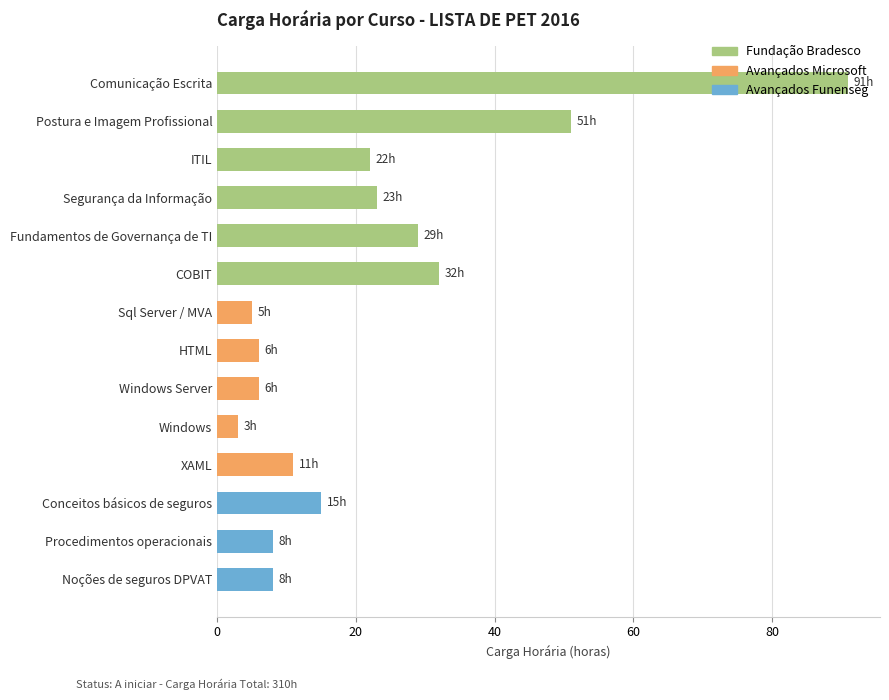

Read the value at XAML, to the nearest 10.

10